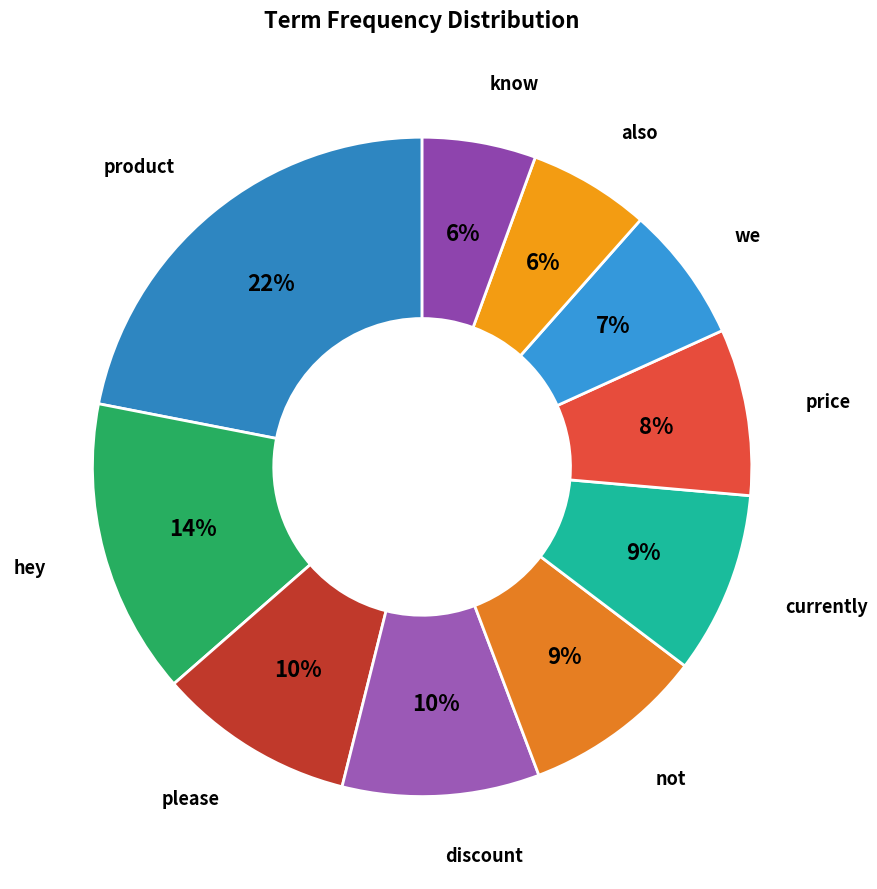

How many segments does this pie chart have?

10